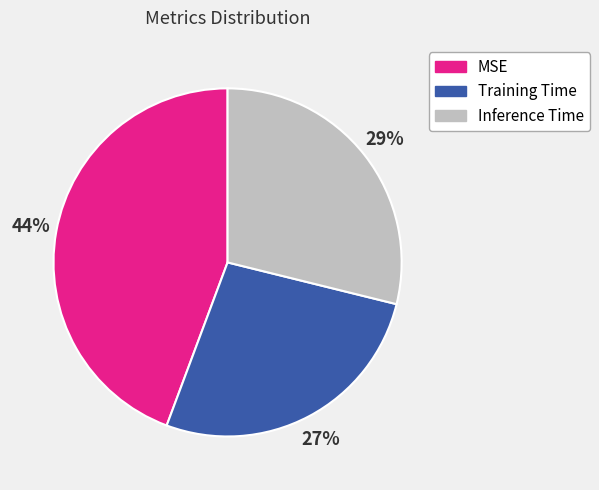

How many segments does this pie chart have?

3